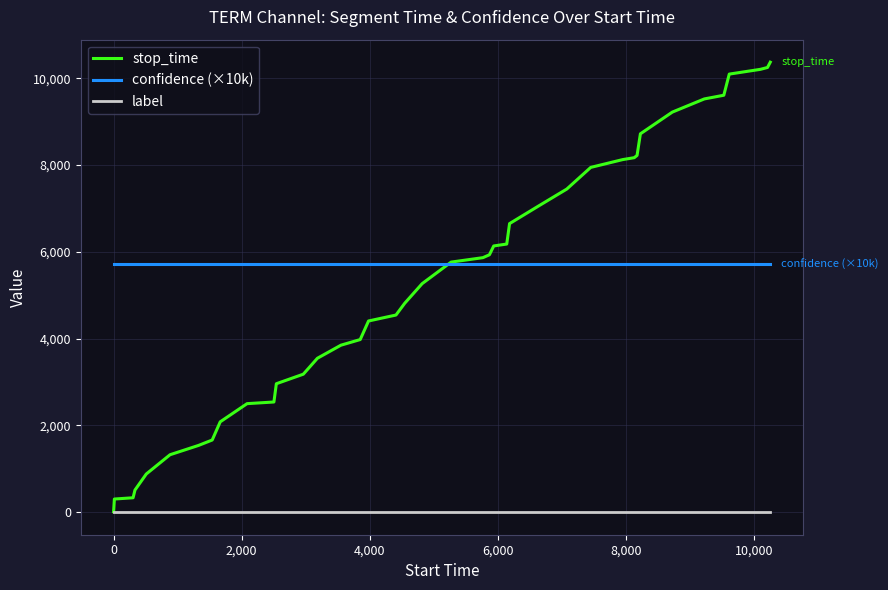

Is this an area chart (filled region under the line)?

No